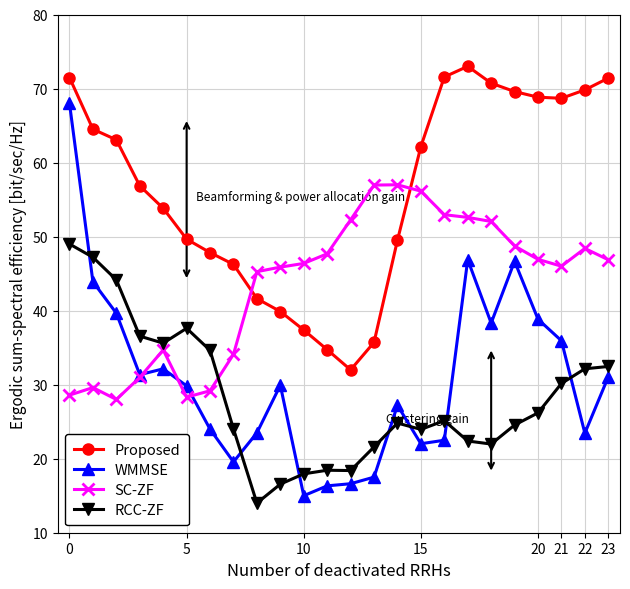

What is the greatest value displayed?

73.0